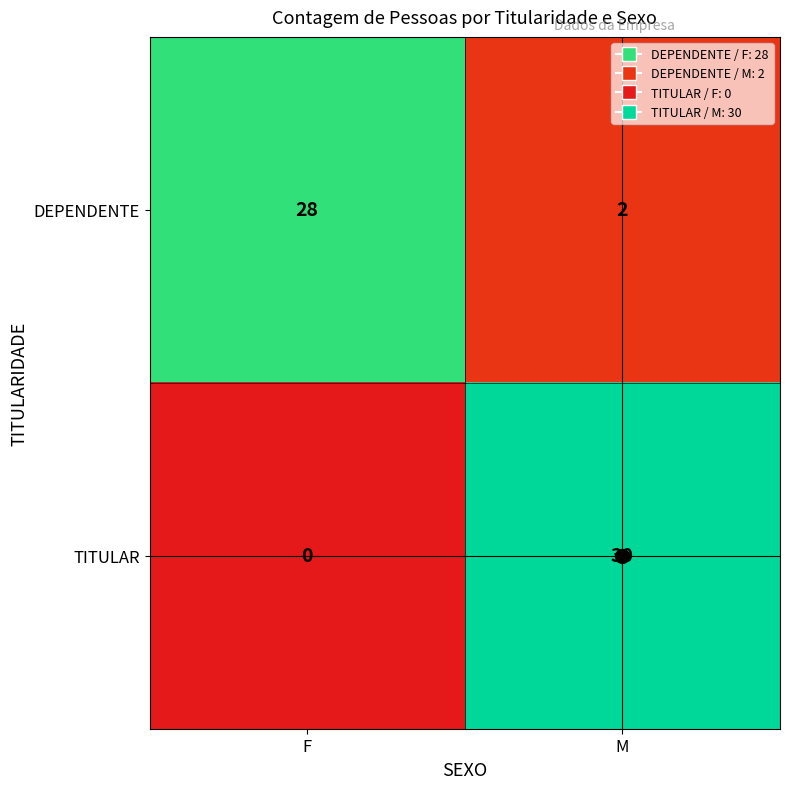

Which series changed the most between F and M?

TITULAR